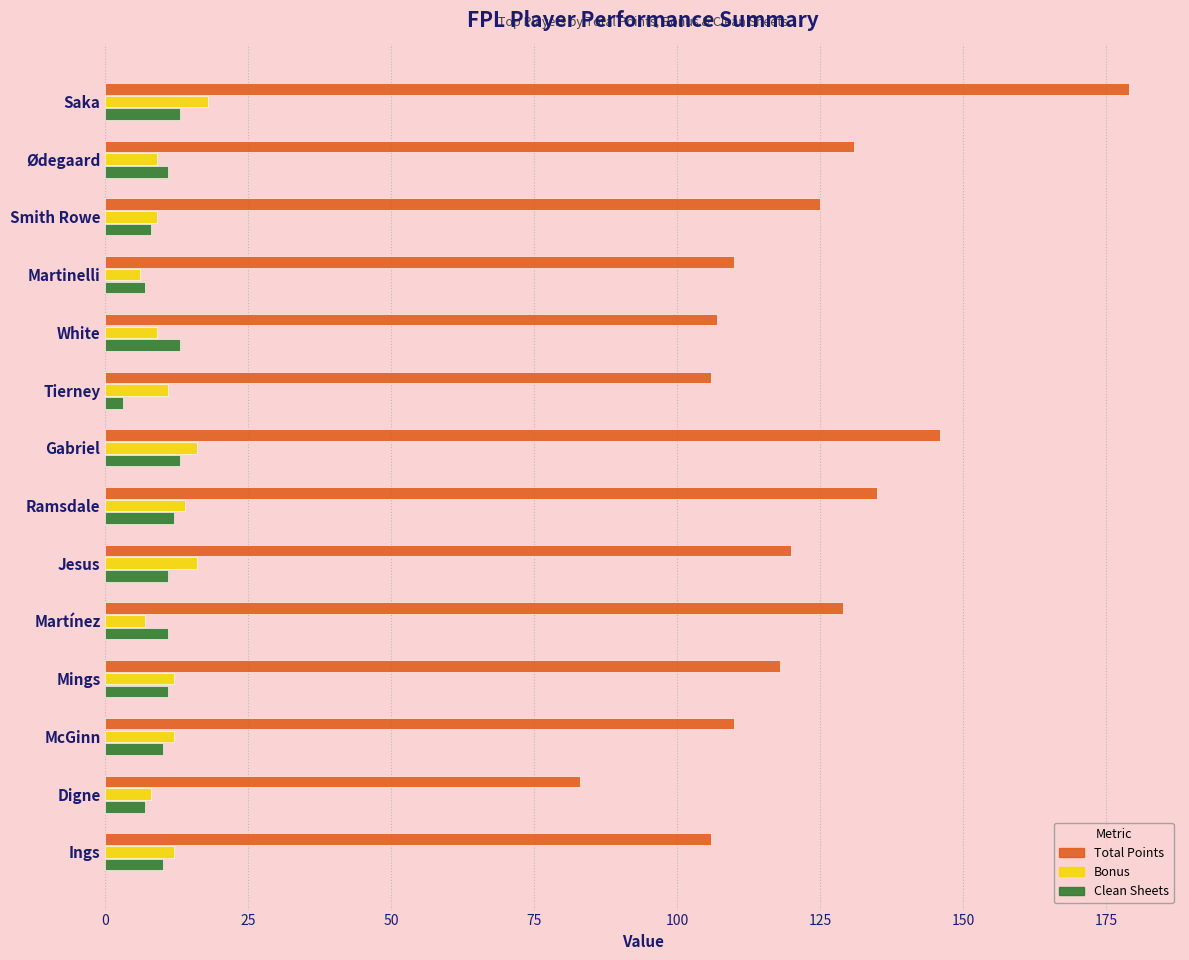

Which series changed the most between Saka and McGinn?

Total Points